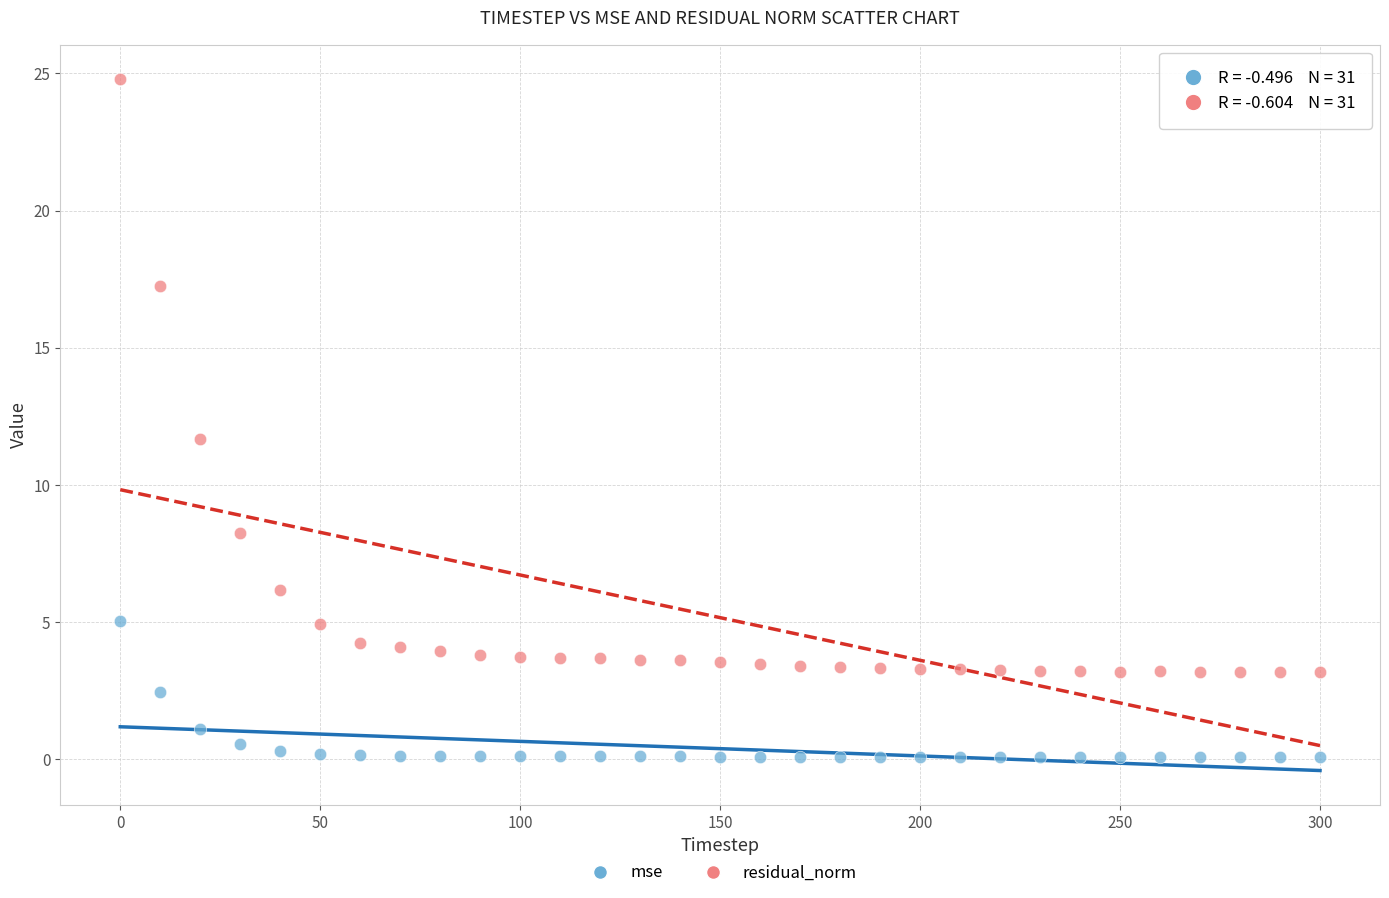

Which series contains the lowest Y value?

mse